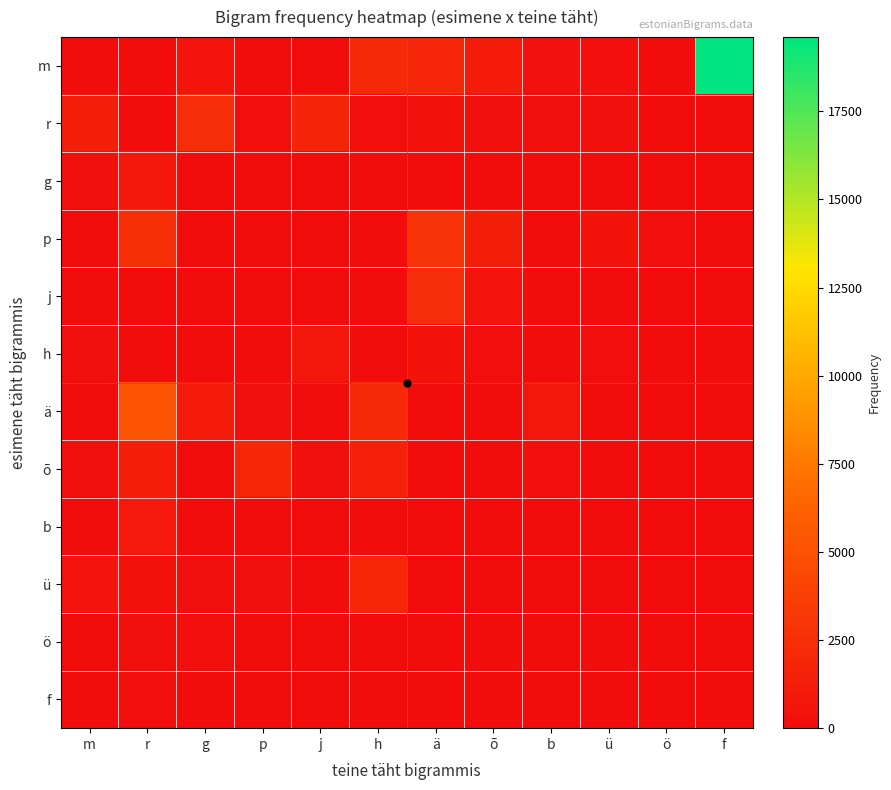

What is the total value across all series at m?

3147